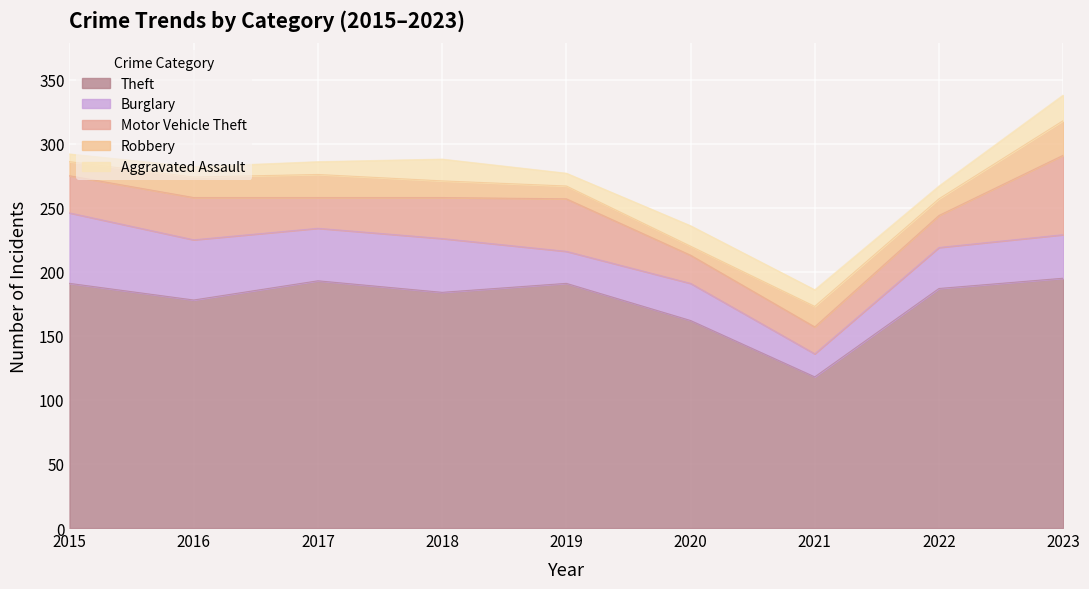

What is the difference between the Robbery values at 2020 and 2018?

6